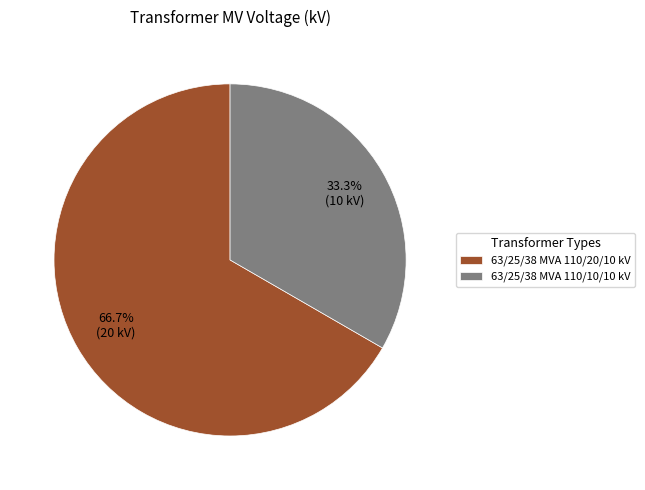

Approximately how many times larger is the value at 63/25/38 MVA 110/10/10 kV compared to 63/25/38 MVA 110/20/10 kV?

0.5